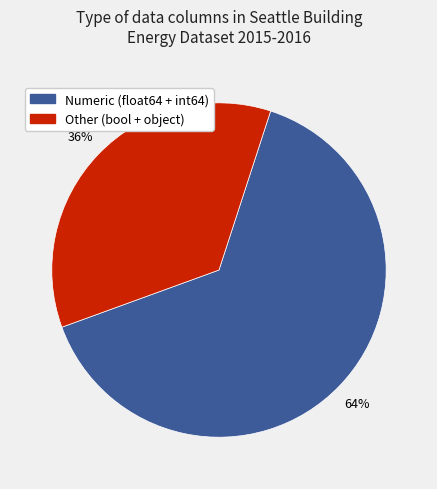

Does any single category account for the majority?

Yes